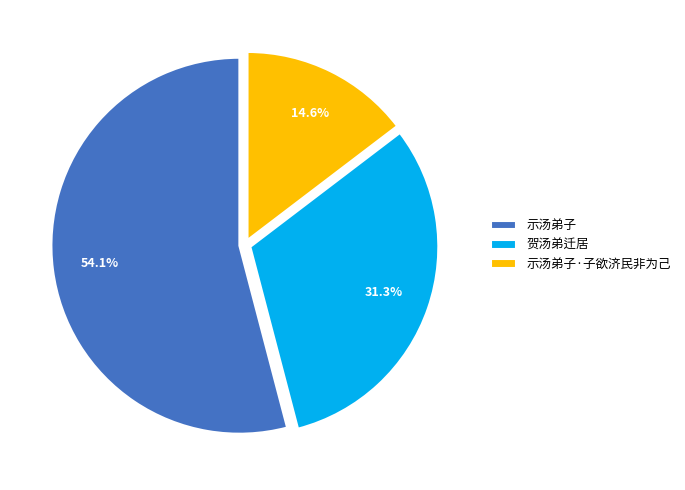

Approximately how many times larger is the value at 贺汤弟迁居 compared to 示汤弟子·子欲济民非为己?

2.1